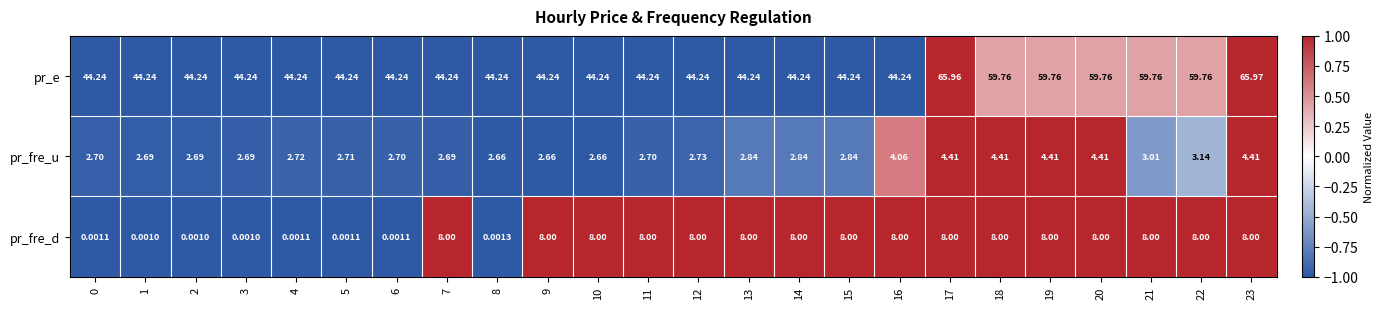

Is the value of pr_e at 17 greater than the value of pr_fre_d at 3?

Yes